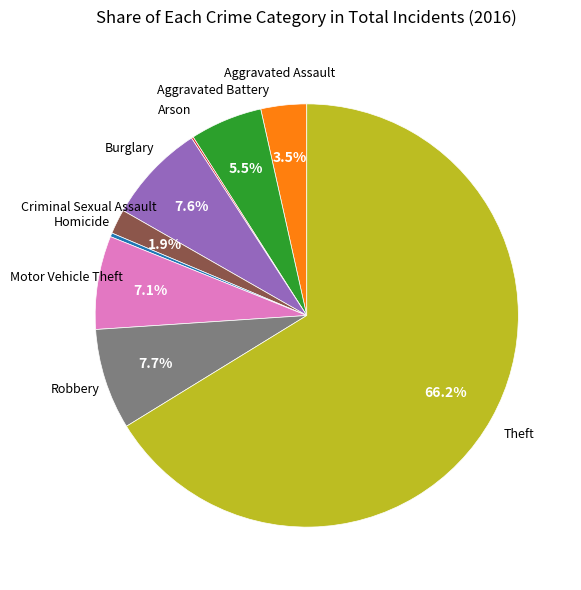

Does any single category account for the majority?

Yes